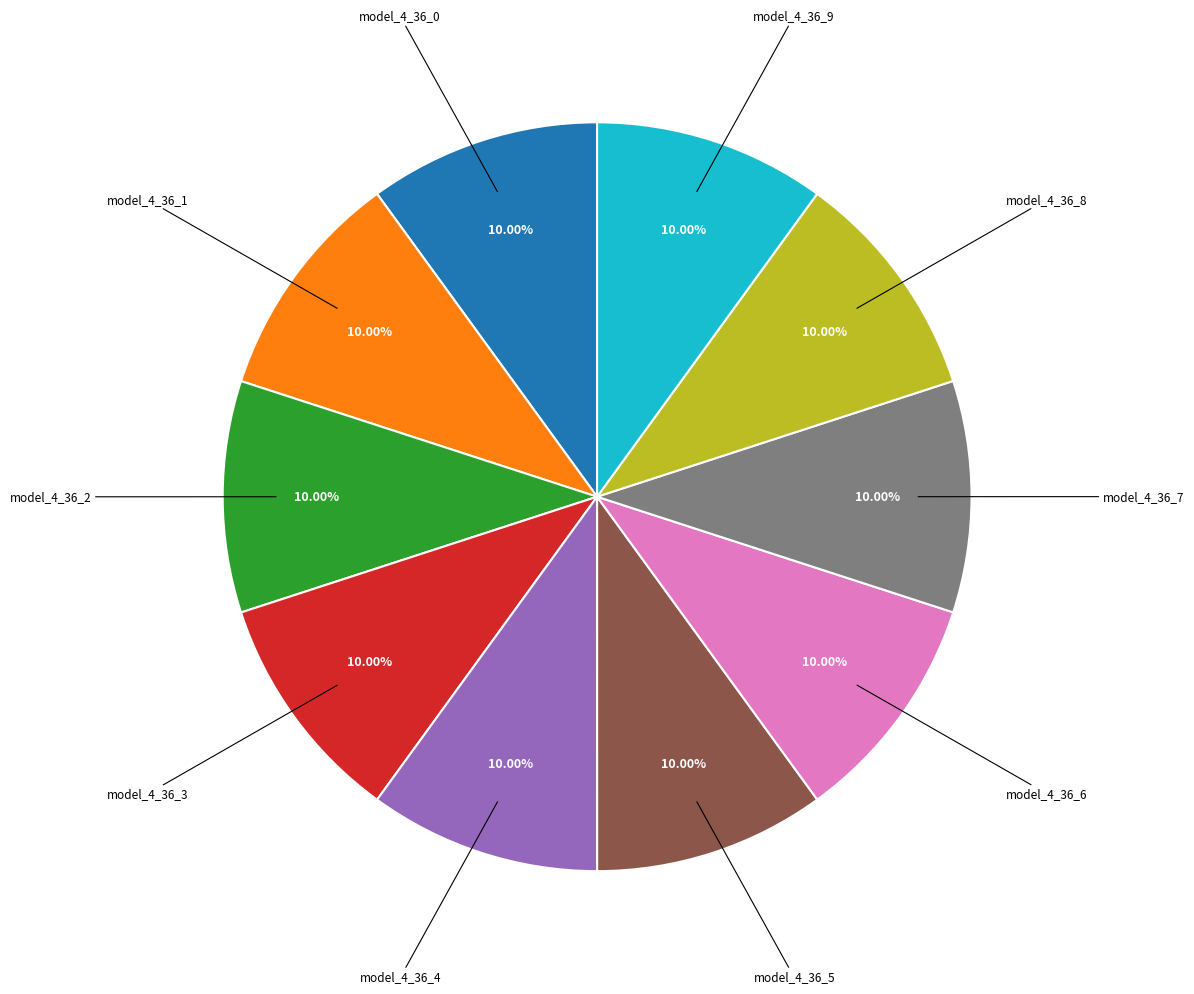

Does model_4_36_0 represent more than half of the total?

No